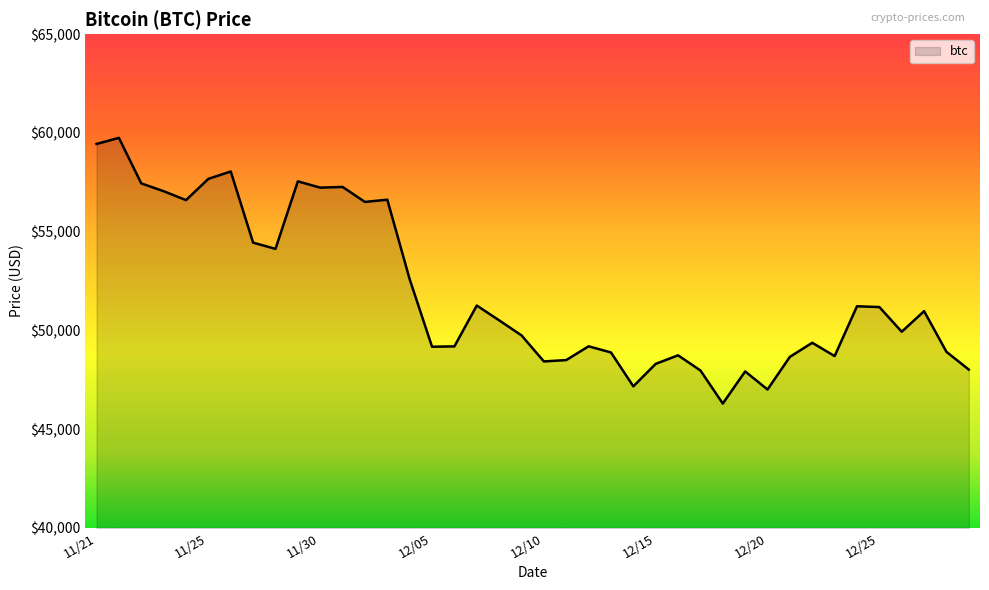

What is the minimum value shown in the chart?

46296